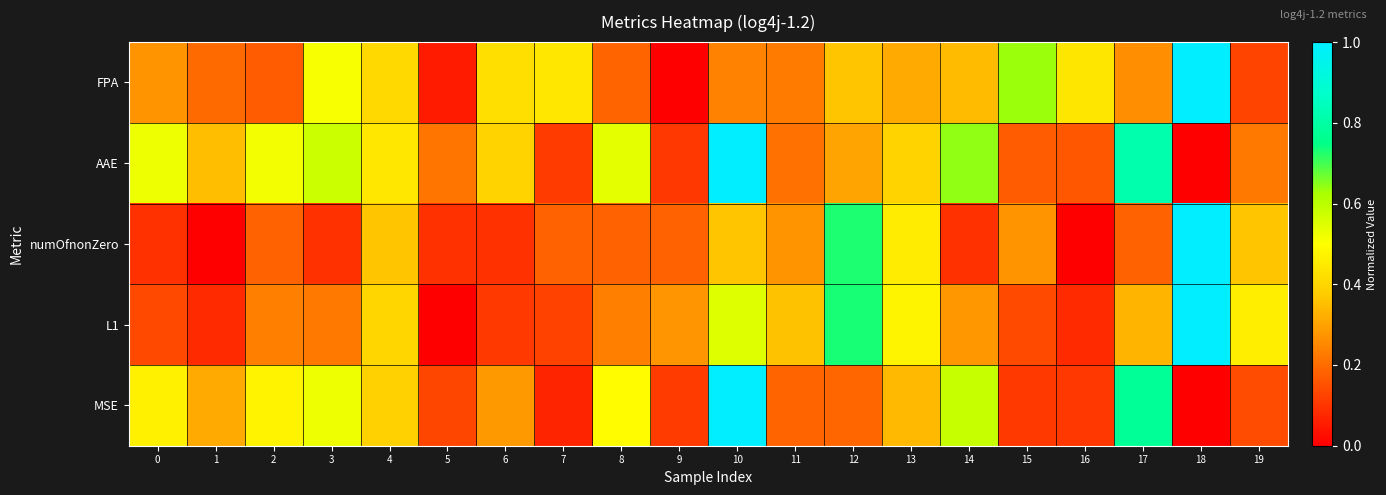

Reading right to left, extract all data points from this chart.

FPA: 19=0.1	18=1.0	17=0.3	16=0.4	15=0.6	14=0.3	13=0.3	12=0.4	11=0.2	10=0.2	9=0.0	8=0.2	7=0.4	6=0.4	5=0.1	4=0.4	3=0.5	2=0.2	1=0.2	0=0.3
AAE: 19=0.2	18=0.0	17=0.8	16=0.2	15=0.2	14=0.6	13=0.4	12=0.3	11=0.2	10=1.0	9=0.1	8=0.5	7=0.1	6=0.4	5=0.2	4=0.4	3=0.6	2=0.5	1=0.4	0=0.5
numOfnonZero: 19=0.4	18=1.0	17=0.2	16=0.0	15=0.3	14=0.1	13=0.5	12=0.7	11=0.3	10=0.4	9=0.2	8=0.2	7=0.2	6=0.1	5=0.1	4=0.4	3=0.1	2=0.2	1=0.0	0=0.1
L1: 19=0.5	18=1.0	17=0.3	16=0.1	15=0.1	14=0.3	13=0.5	12=0.7	11=0.4	10=0.5	9=0.3	8=0.2	7=0.1	6=0.1	5=0.0	4=0.4	3=0.2	2=0.2	1=0.1	0=0.1
MSE: 19=0.1	18=0.0	17=0.8	16=0.1	15=0.1	14=0.6	13=0.3	12=0.2	11=0.2	10=1.0	9=0.1	8=0.5	7=0.1	6=0.3	5=0.1	4=0.4	3=0.5	2=0.5	1=0.3	0=0.5